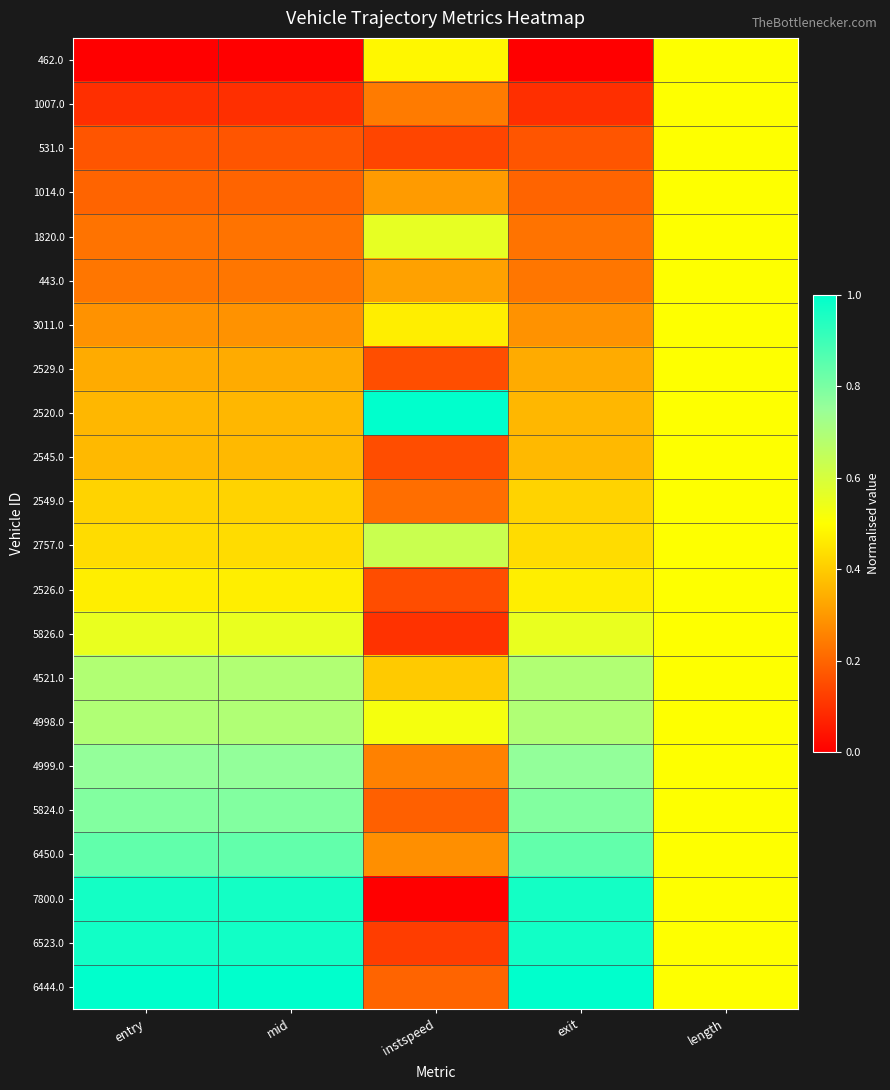

Rank the series by their maximum value, from lowest to highest.

462.0, 1007.0, 531.0, 1014.0, 443.0, 3011.0, 2529.0, 2545.0, 2549.0, 2526.0, 5826.0, 1820.0, 2757.0, 4521.0, 4998.0, 4999.0, 5824.0, 6450.0, 7800.0, 6523.0, 2520.0, 6444.0